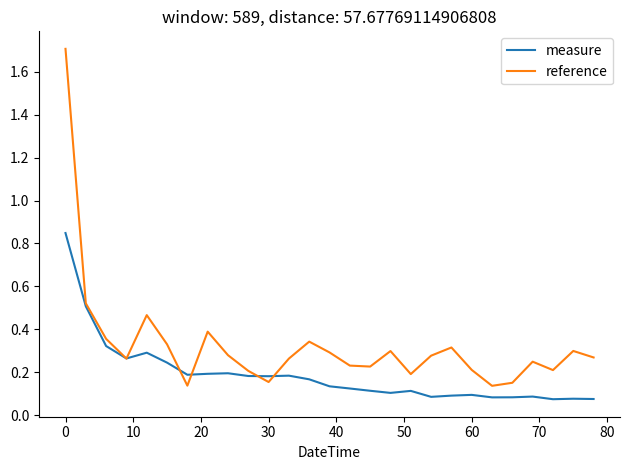

Which series has the largest total across all categories?

reference